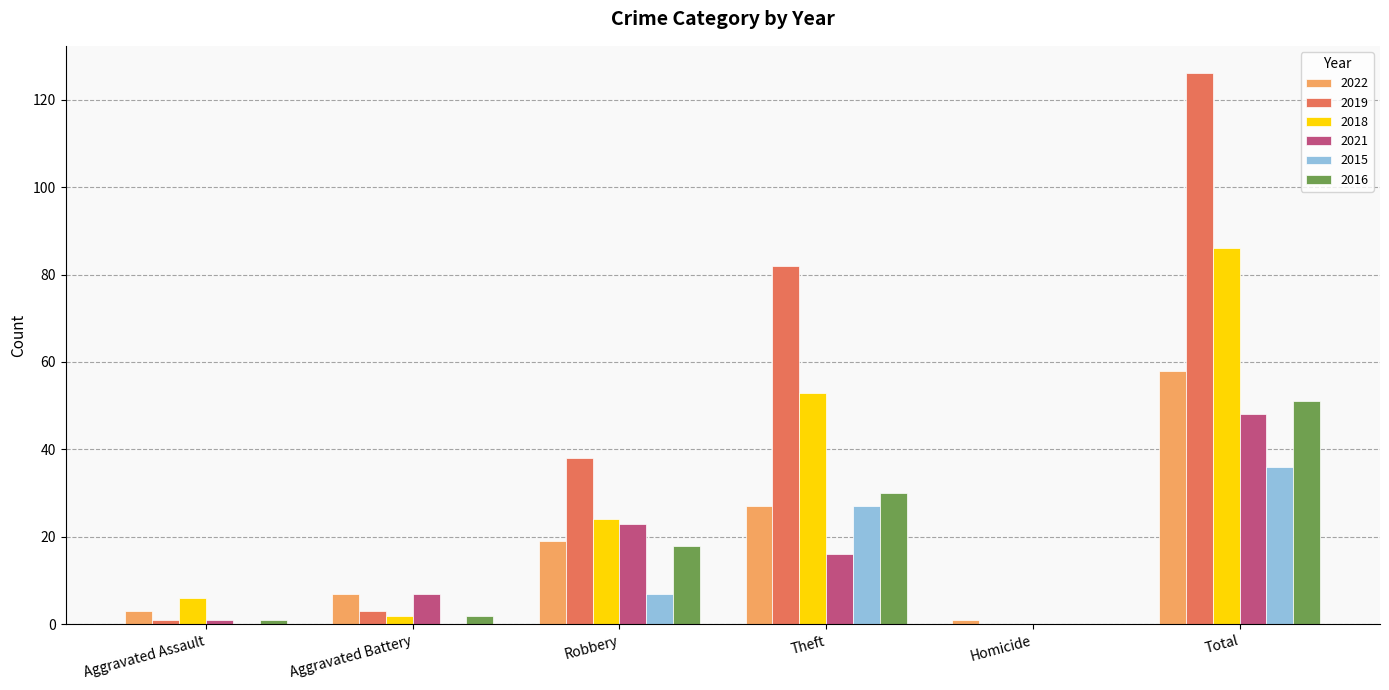

Which series has the largest total across all categories?

2019